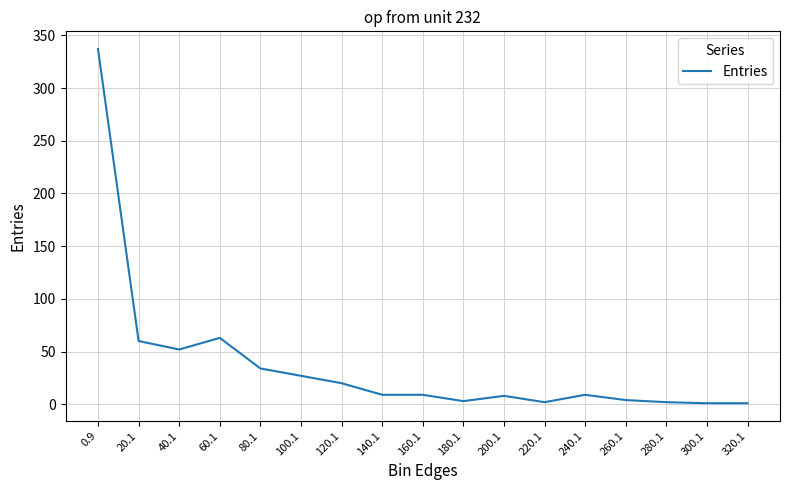

True or false: the data has more than 0 interior local peaks.

True